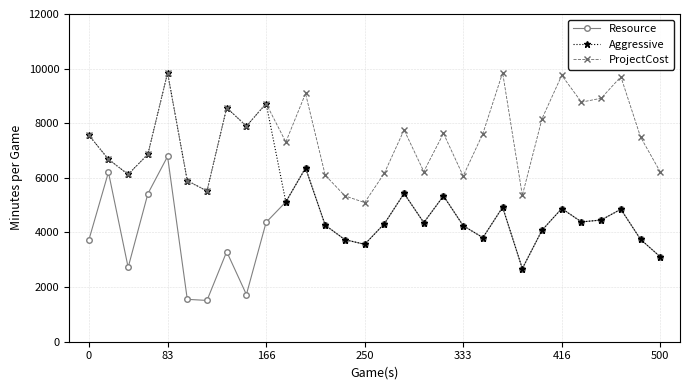

True or false: Resource and ProjectCost intersect in this chart.

False